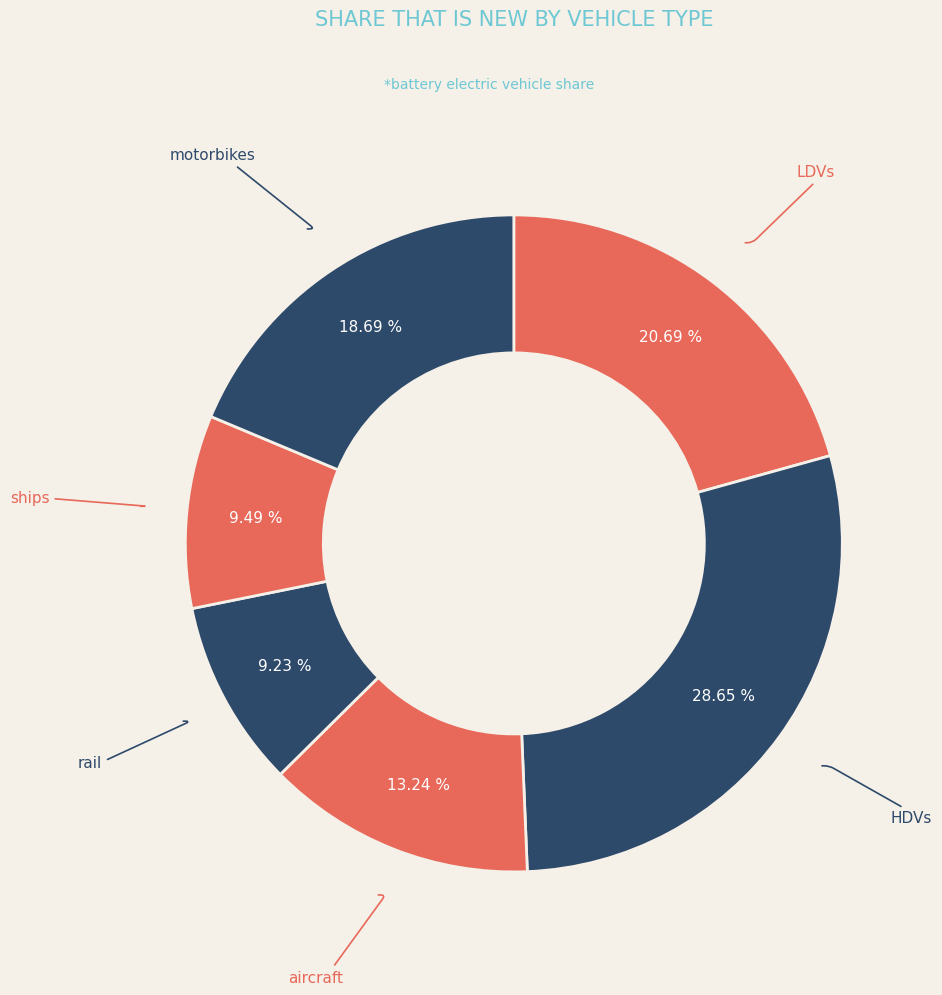

Is LDVs the majority of the pie?

No